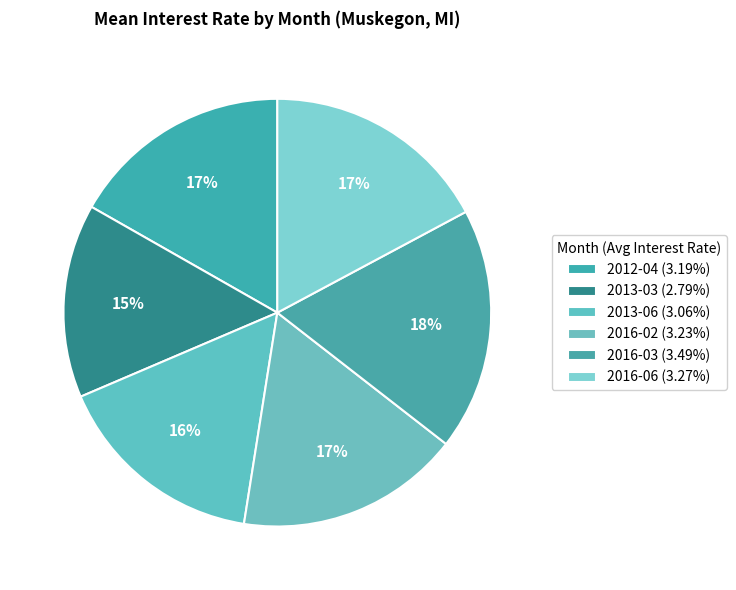

Do 2012-04 and 2016-06 together represent more than half of the pie?

No